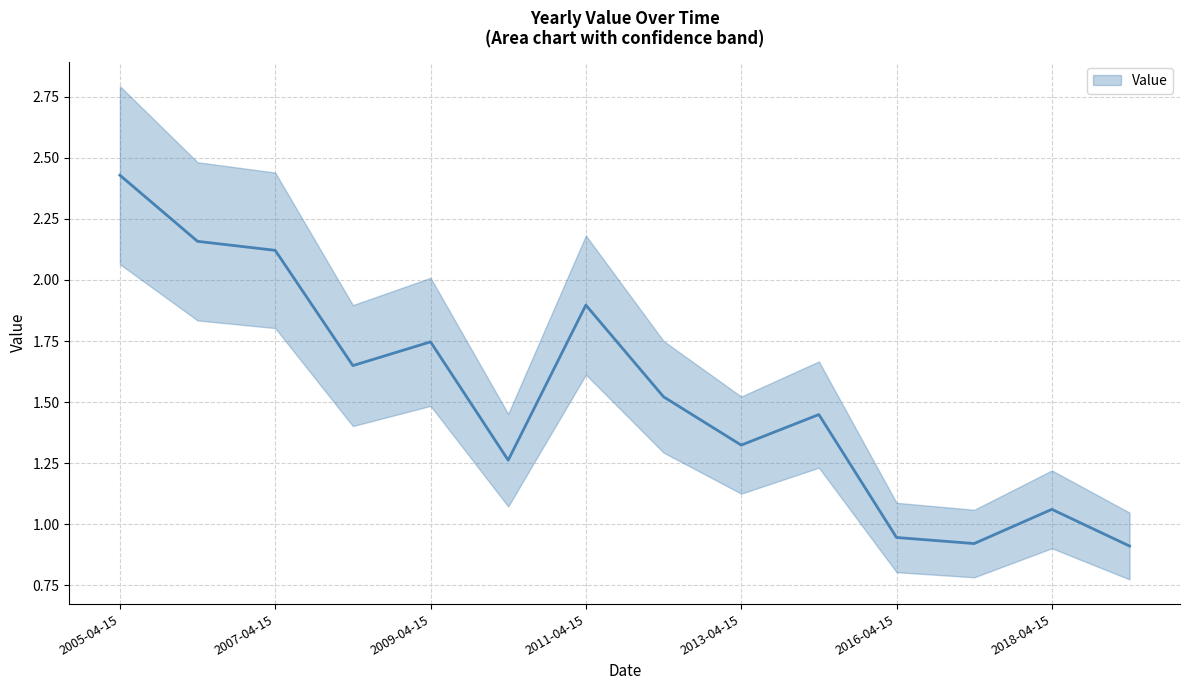

Which label corresponds to the smallest value in the chart?

2019-04-15